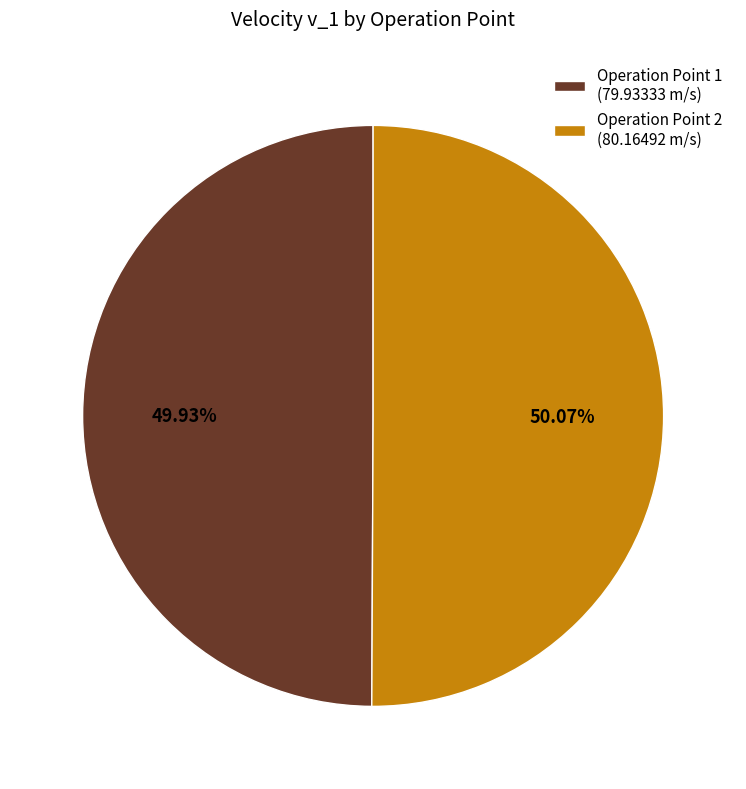

What is the total percentage of Operation Point 1 and Operation Point 2?

100.0%